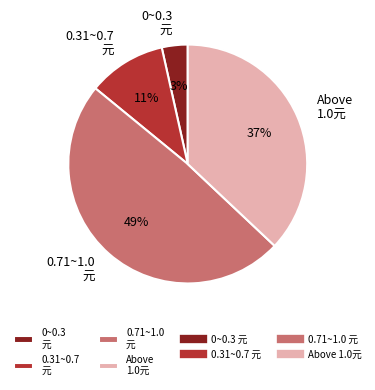

Approximately how many times larger is the value at 0.71~1.0 元 compared to Above 1.0元?

1.3